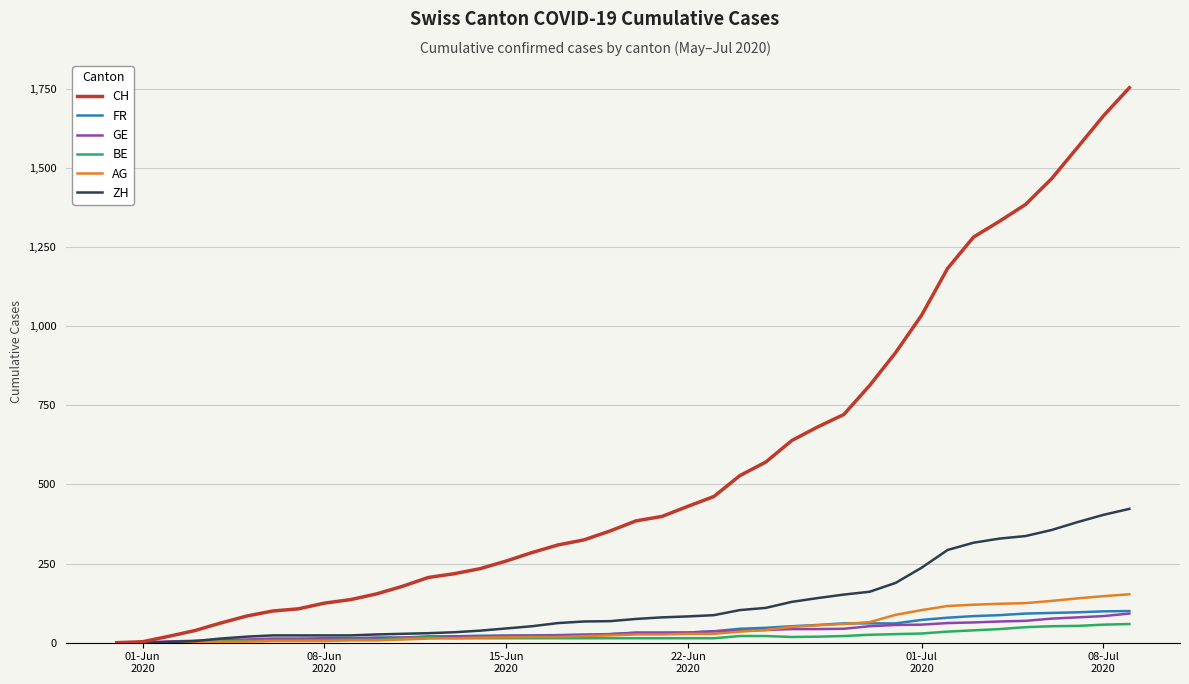

What is the maximum value shown in the chart?

1754